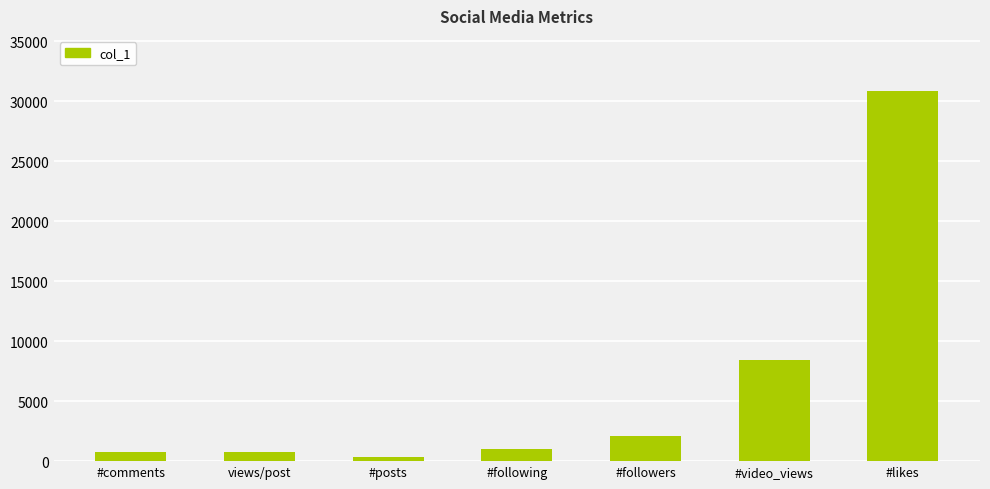

The value at #followers is 958. True or false?

False